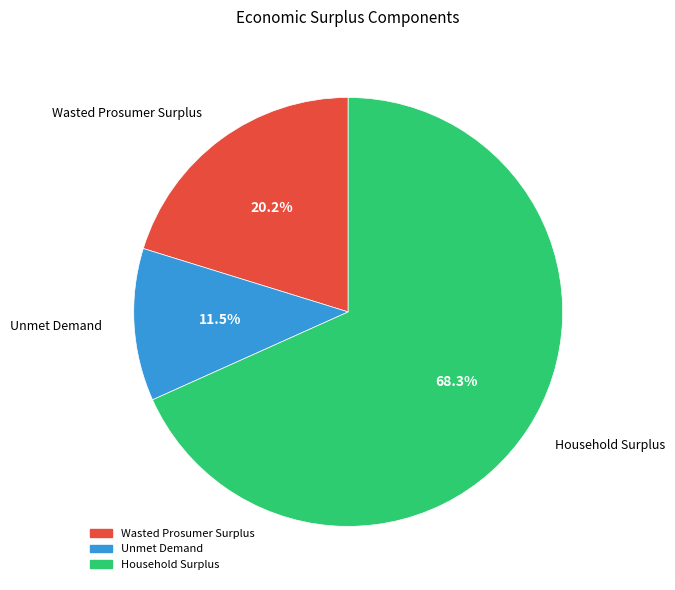

What is the total percentage of Household Surplus and Unmet Demand?

79.8%